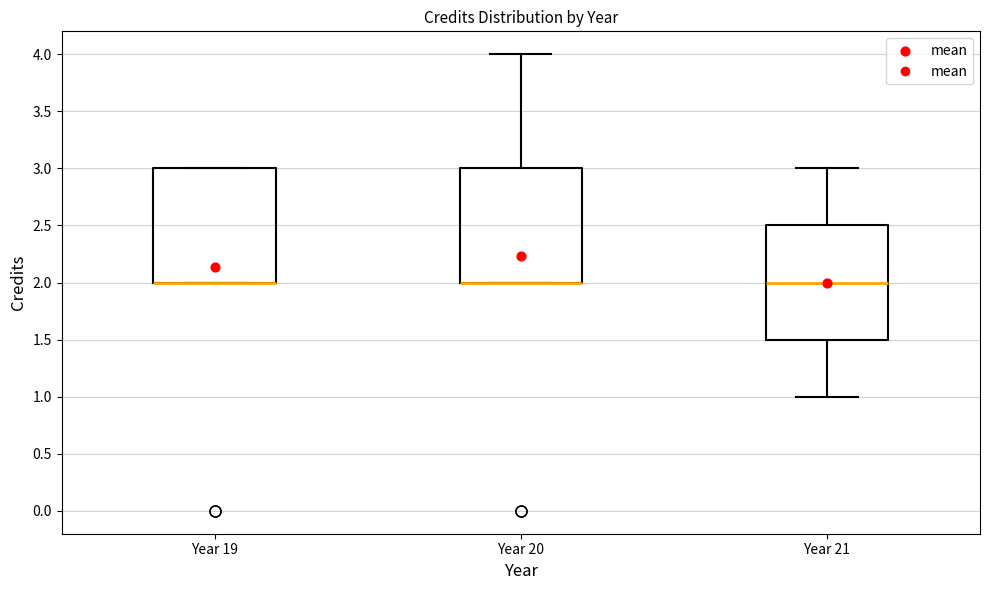

Reading left to right, transcribe this box plot: for each box, give where its median line is, the range the box spans, and where its two whiskers end, as read against the y-axis. The values are not printed on the chart, so give them approximately, as read against the axis.

Year 19: median 2.0 (drawn on the box's lower edge), box 2.0 to 3.0, whiskers 2.0 to 3.0
Year 20: median 2.0 (drawn on the box's lower edge), box 2.0 to 3.0, whiskers 2.0 to 4.0
Year 21: median 2.0, box 1.5 to 2.5, whiskers 1.0 to 3.0